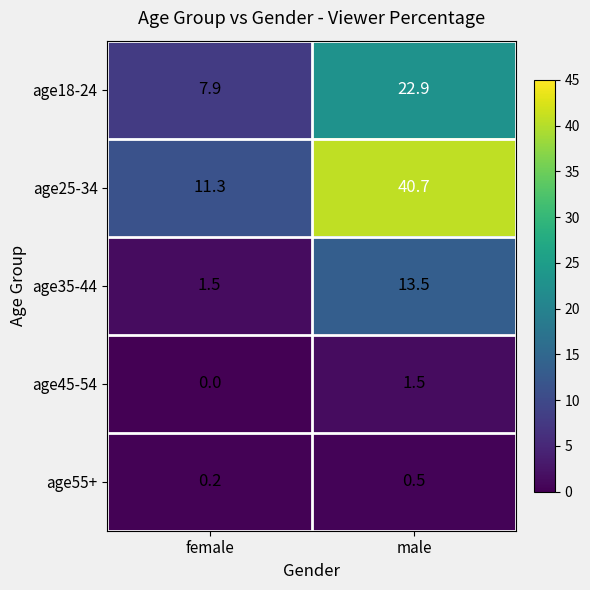

Reading left to right, list all the values displayed in this chart.

age18-24: 7.9	22.9
age25-34: 11.3	40.7
age35-44: 1.5	13.5
age45-54: 0.0	1.5
age55+: 0.2	0.5